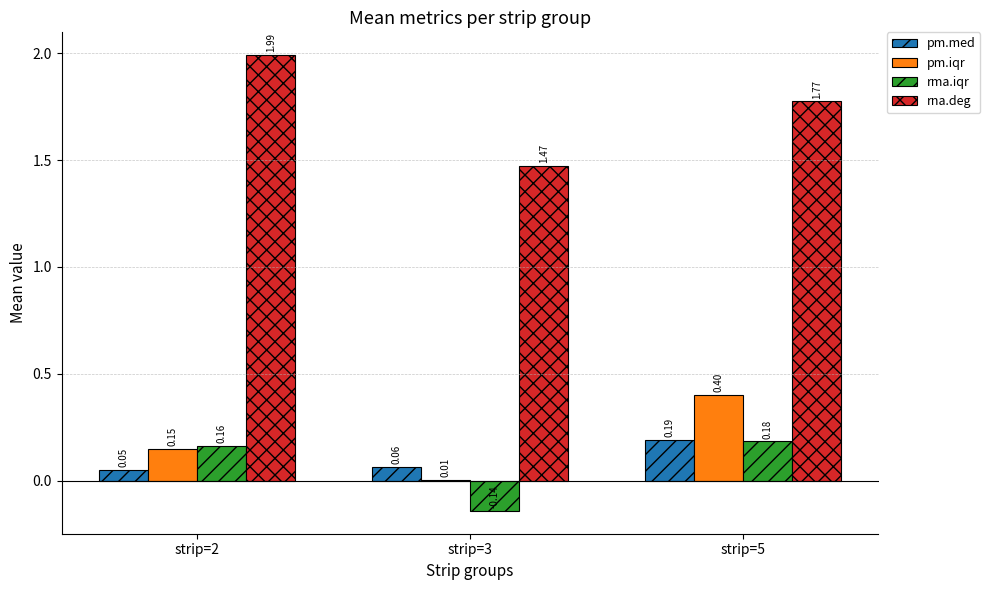

How many data points does each series have?

3